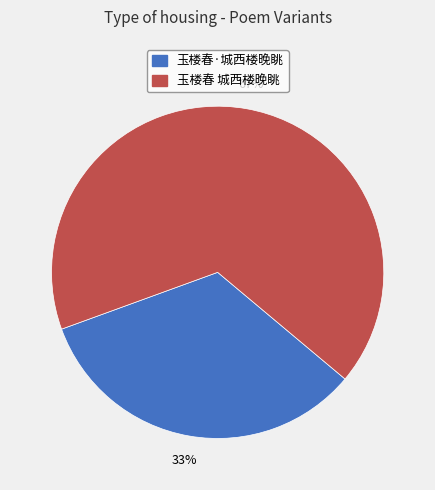

Which has a higher value, 玉楼春 城西楼晚眺 or 玉楼春·城西楼晚眺?

玉楼春 城西楼晚眺